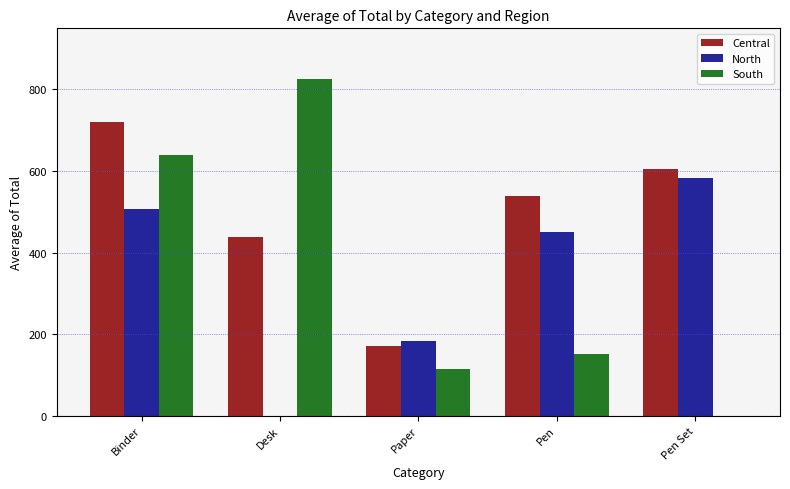

What is the maximum value for South?

825.0